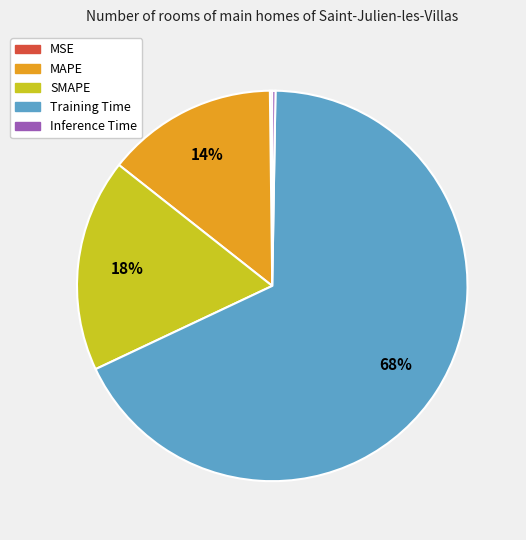

To the nearest percent, what percentage of the pie is SMAPE?

18%